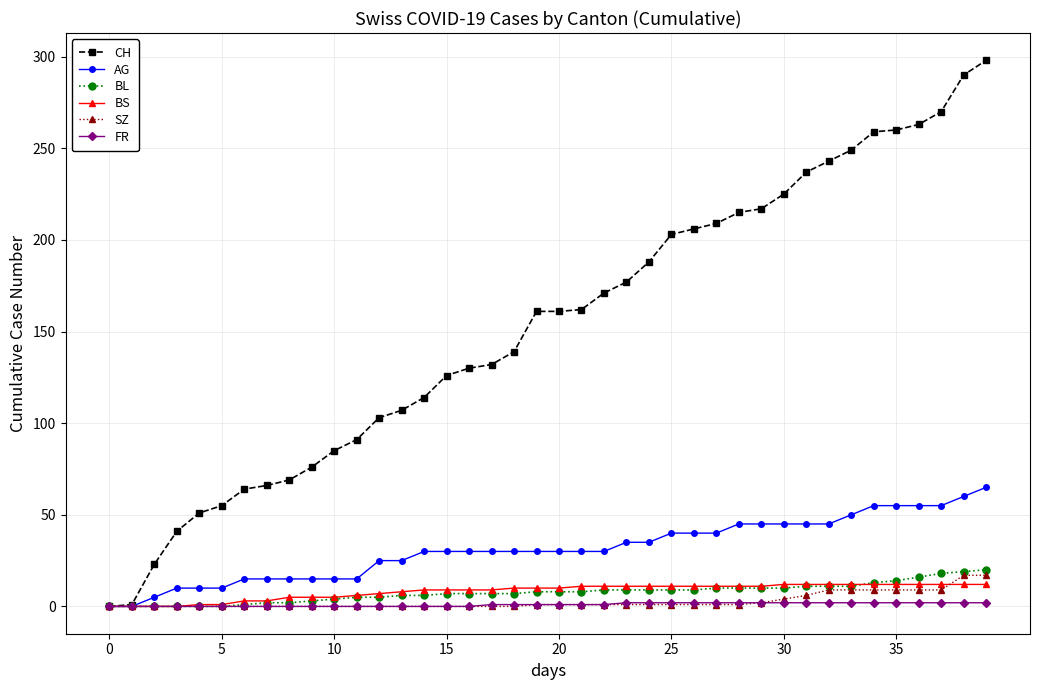

What is the maximum value for BS?

12